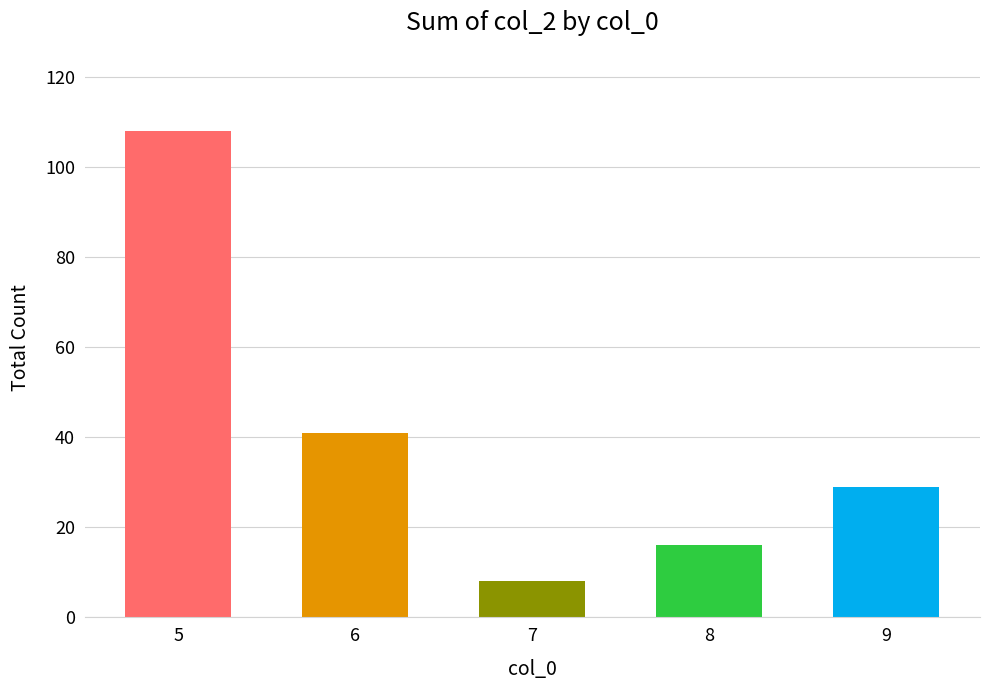

What is the value of the 1st bar from the left?

108